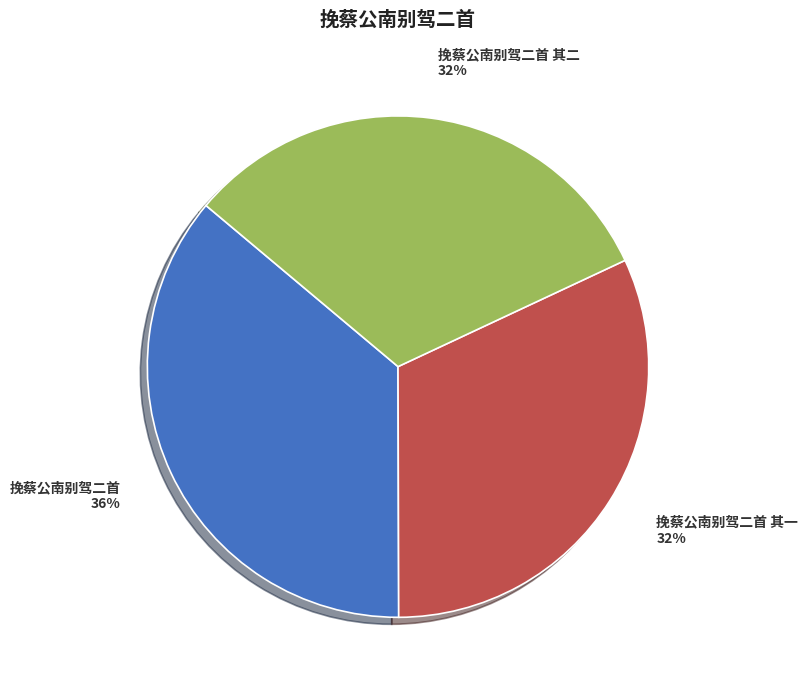

To the nearest percent, what is the difference between the 挽蔡公南别驾二首 and 挽蔡公南别驾二首 其二 slice percentages?

4%